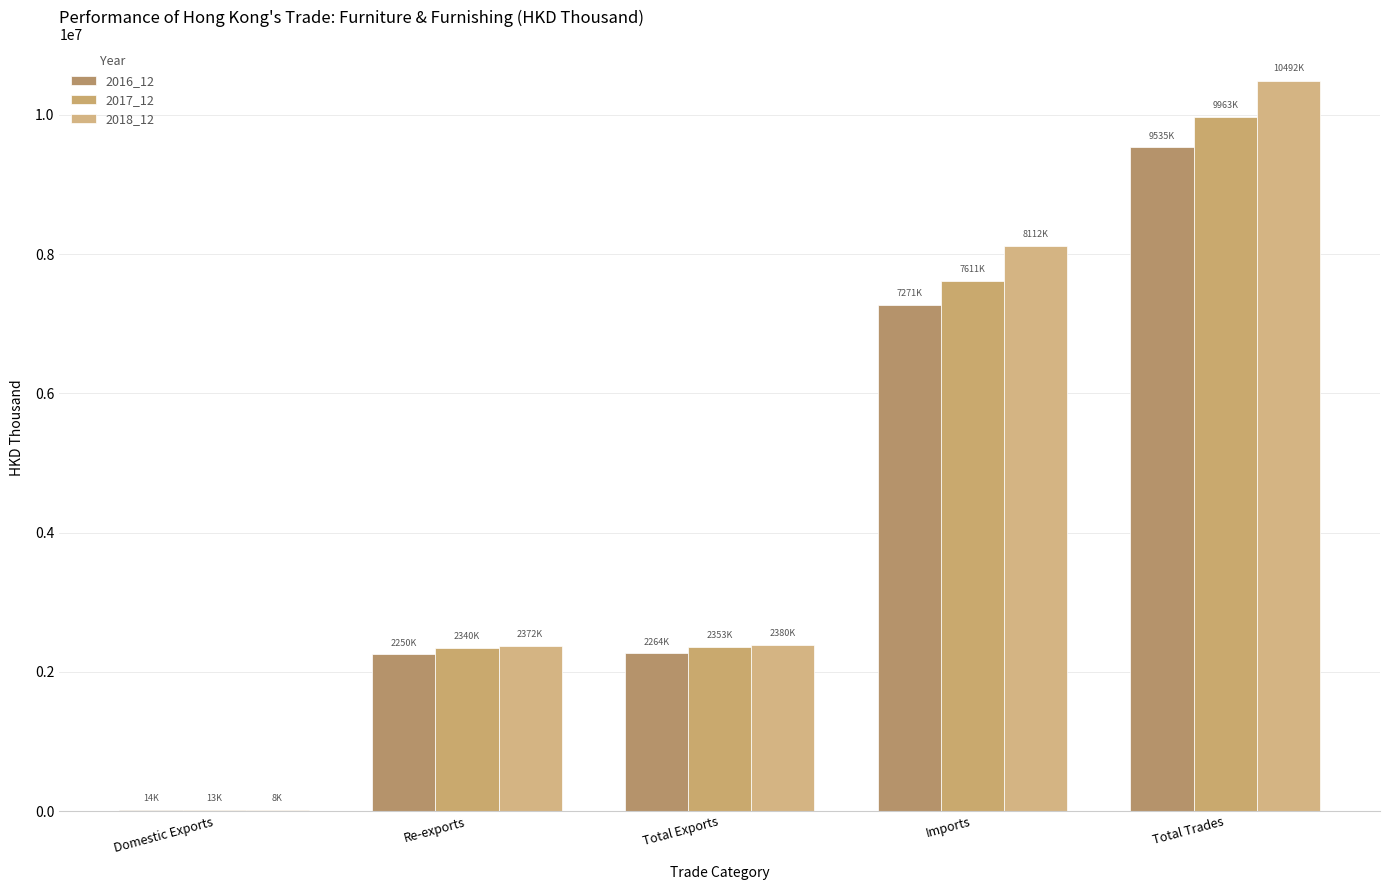

Are the bars horizontal?

No